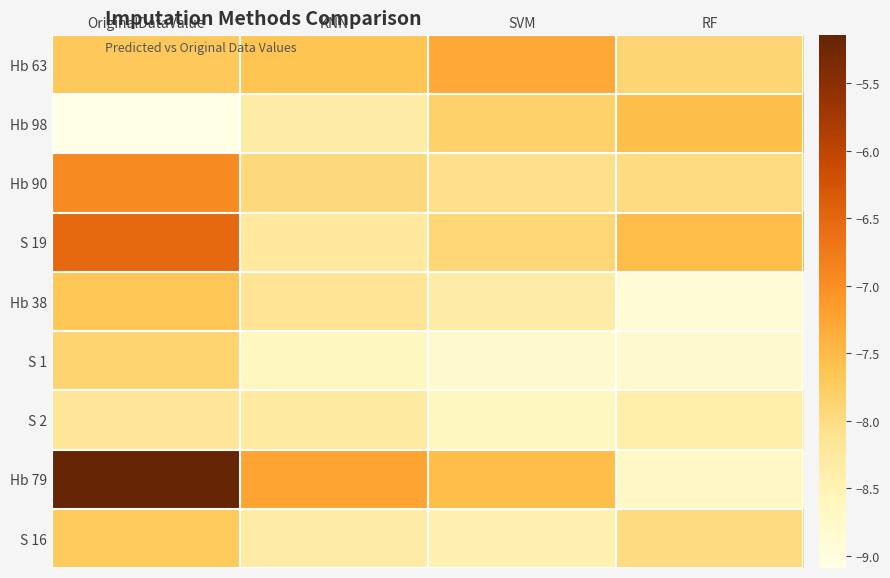

How many categories are shown in the chart?

4